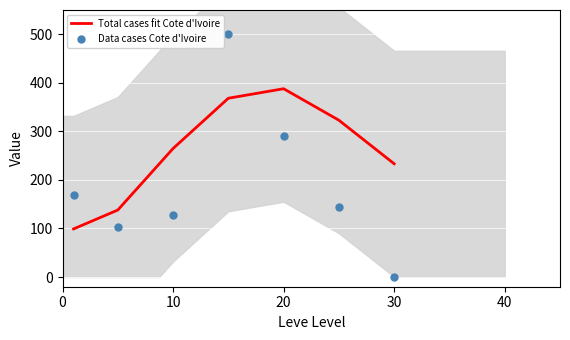

At how many categories does at least one series exceed 490?

1